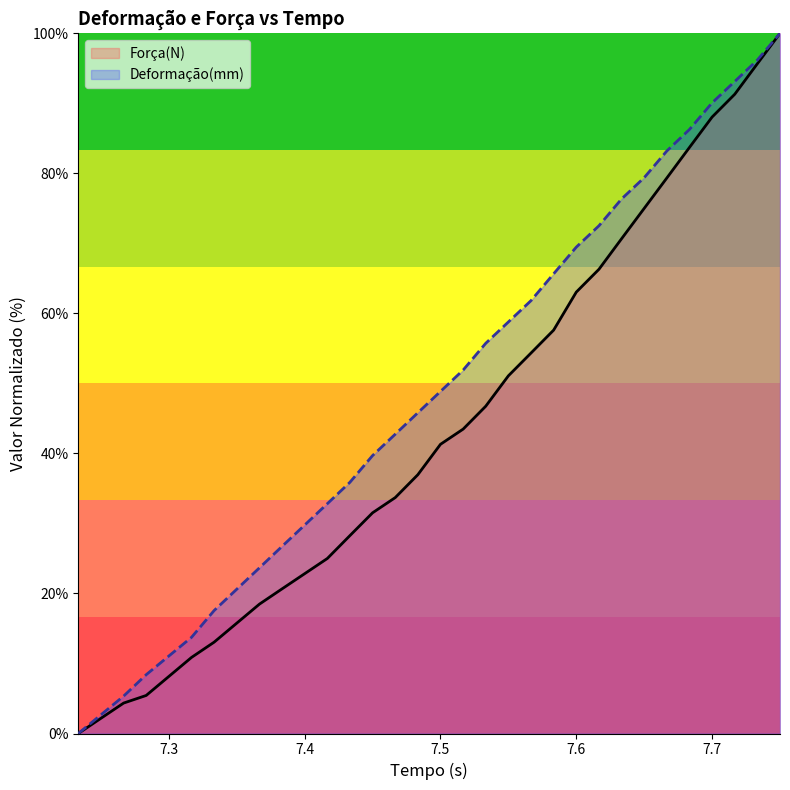

How many values in Força(N) are above zero?

28